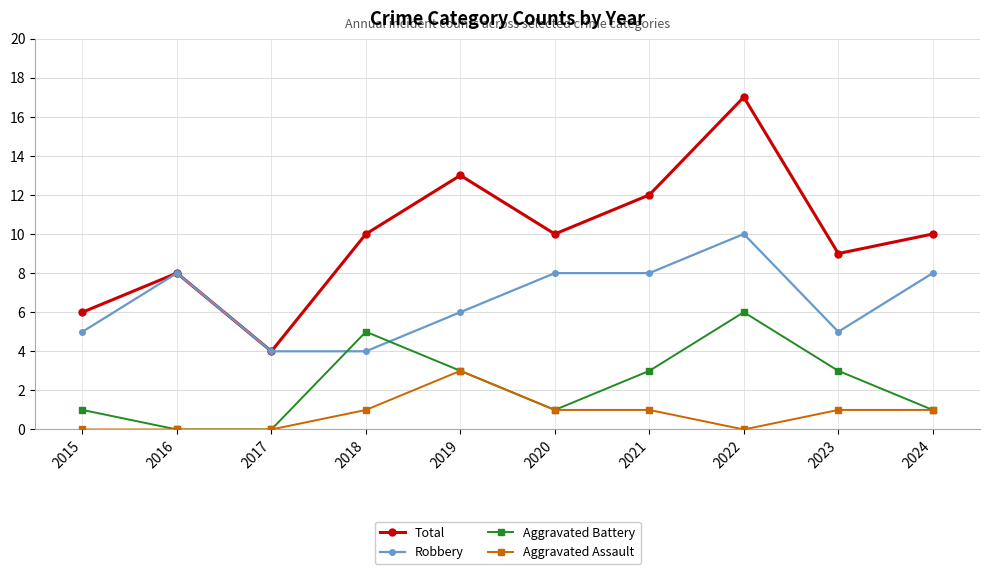

What is the value of the Total point at the 9th from the left?

9